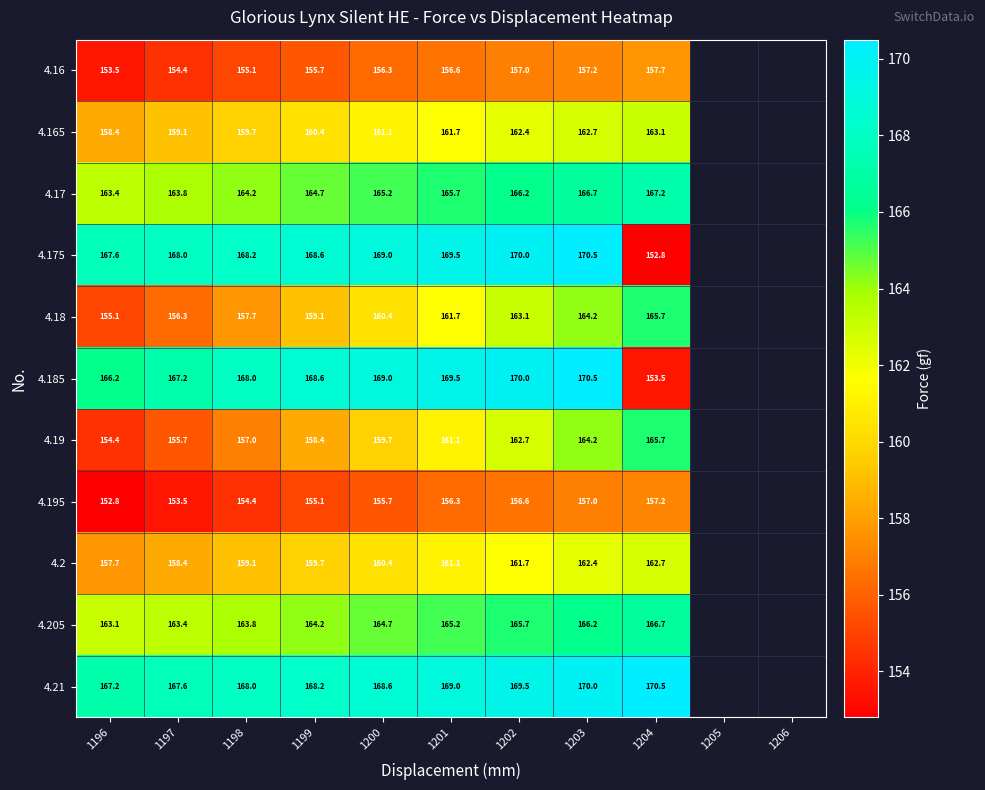

At which category is the sum across all series the highest?

1203